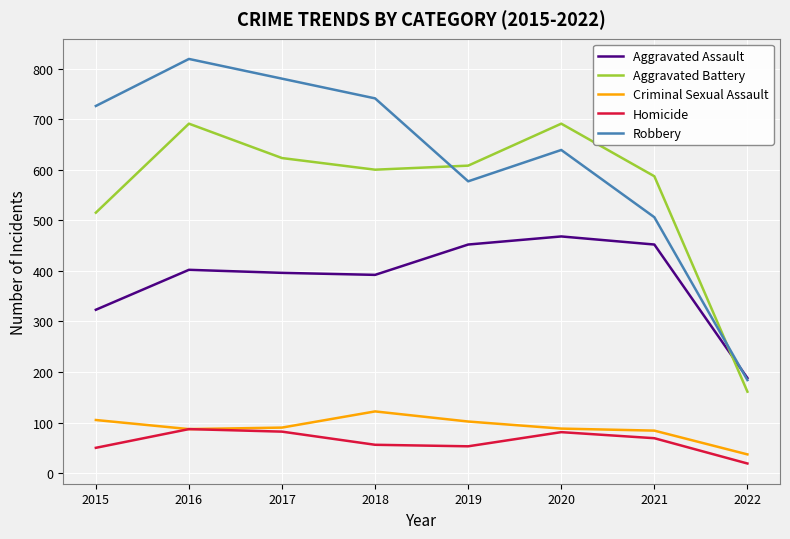

What are all the series names shown in the legend?

Aggravated Assault, Aggravated Battery, Criminal Sexual Assault, Homicide, Robbery